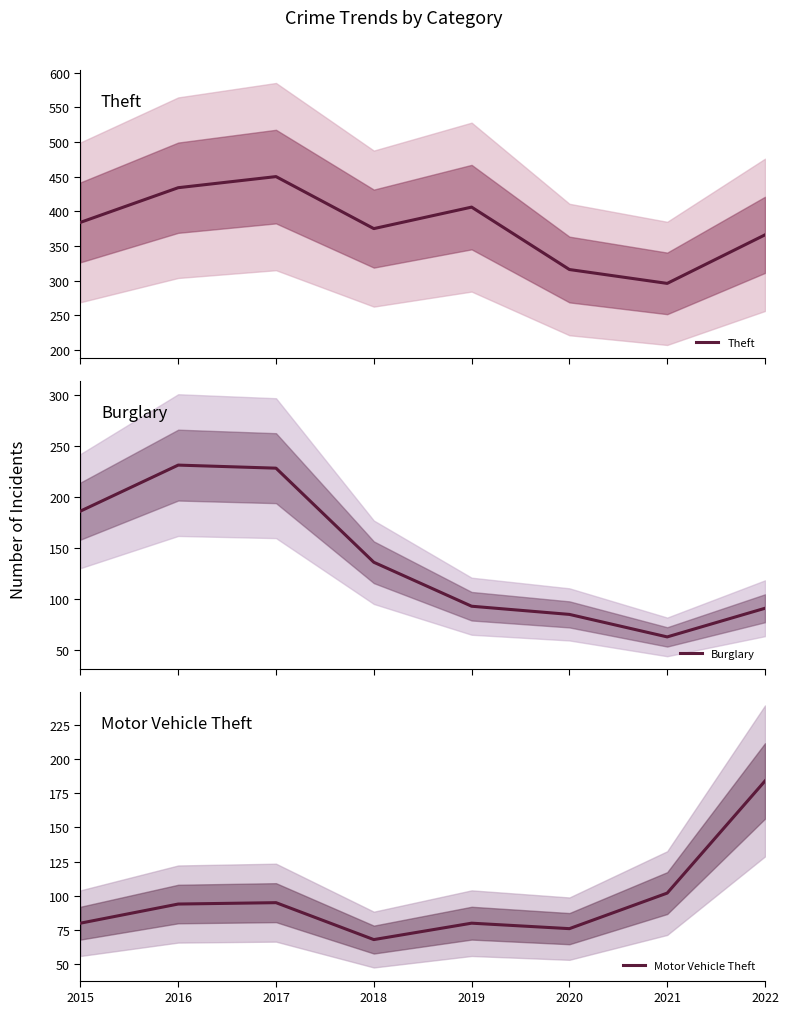

At which category does Motor Vehicle Theft reach its first local peak?

2017